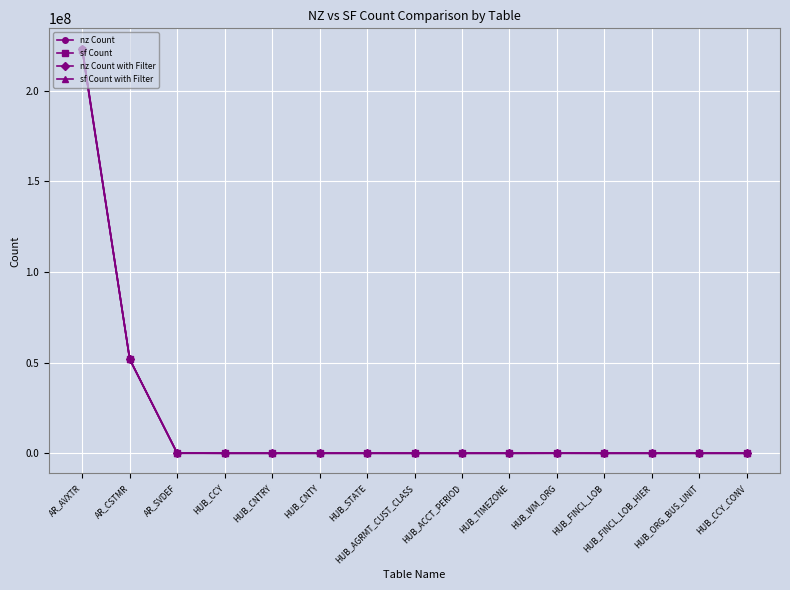

What position from the left is HUB_WM_ORG?

11